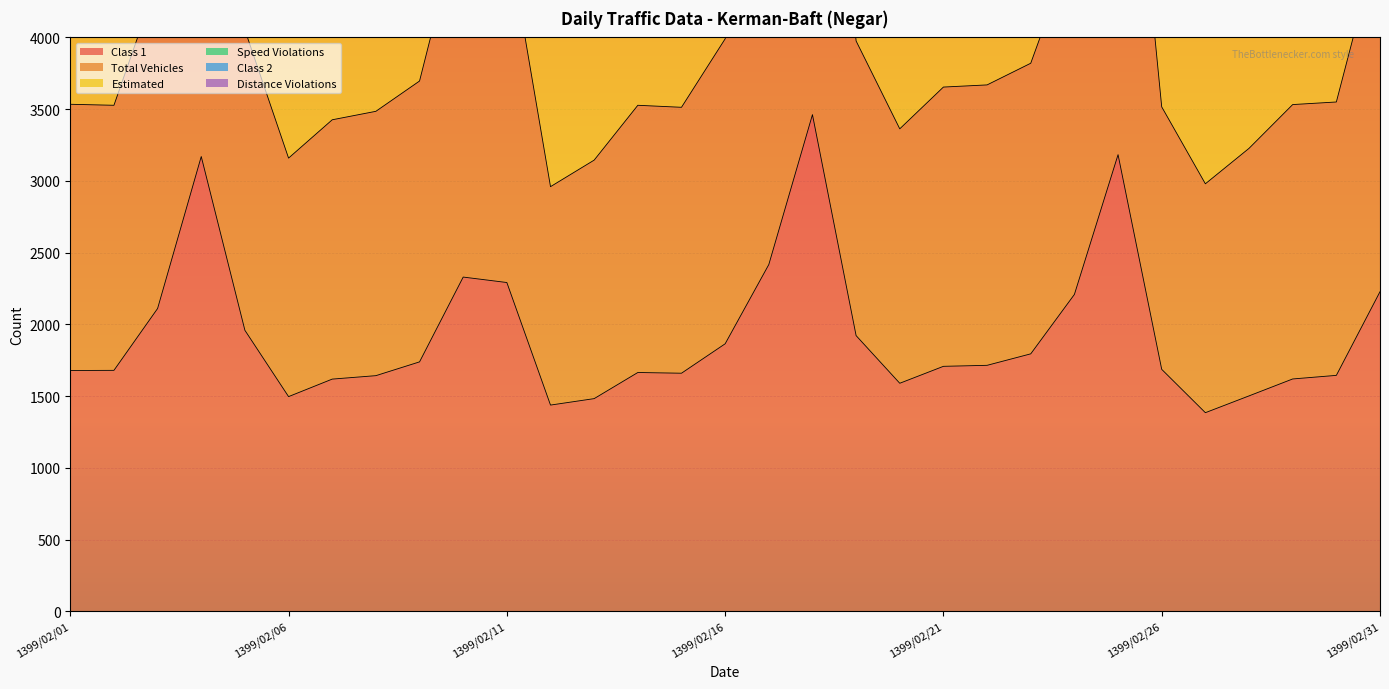

What is the total value across all series at 1399/02/11?

17325